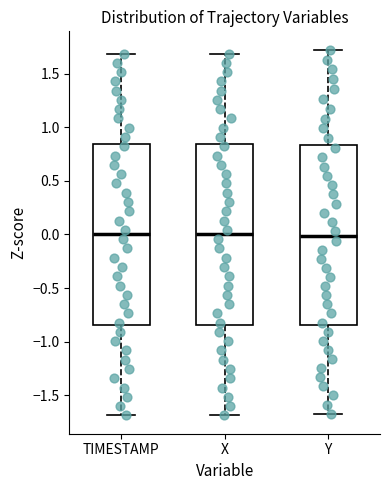

Where does the lower whisker of the box for TIMESTAMP end on the y-axis? The values are not printed on the chart, so give them approximately, as read against the axis.

-1.70